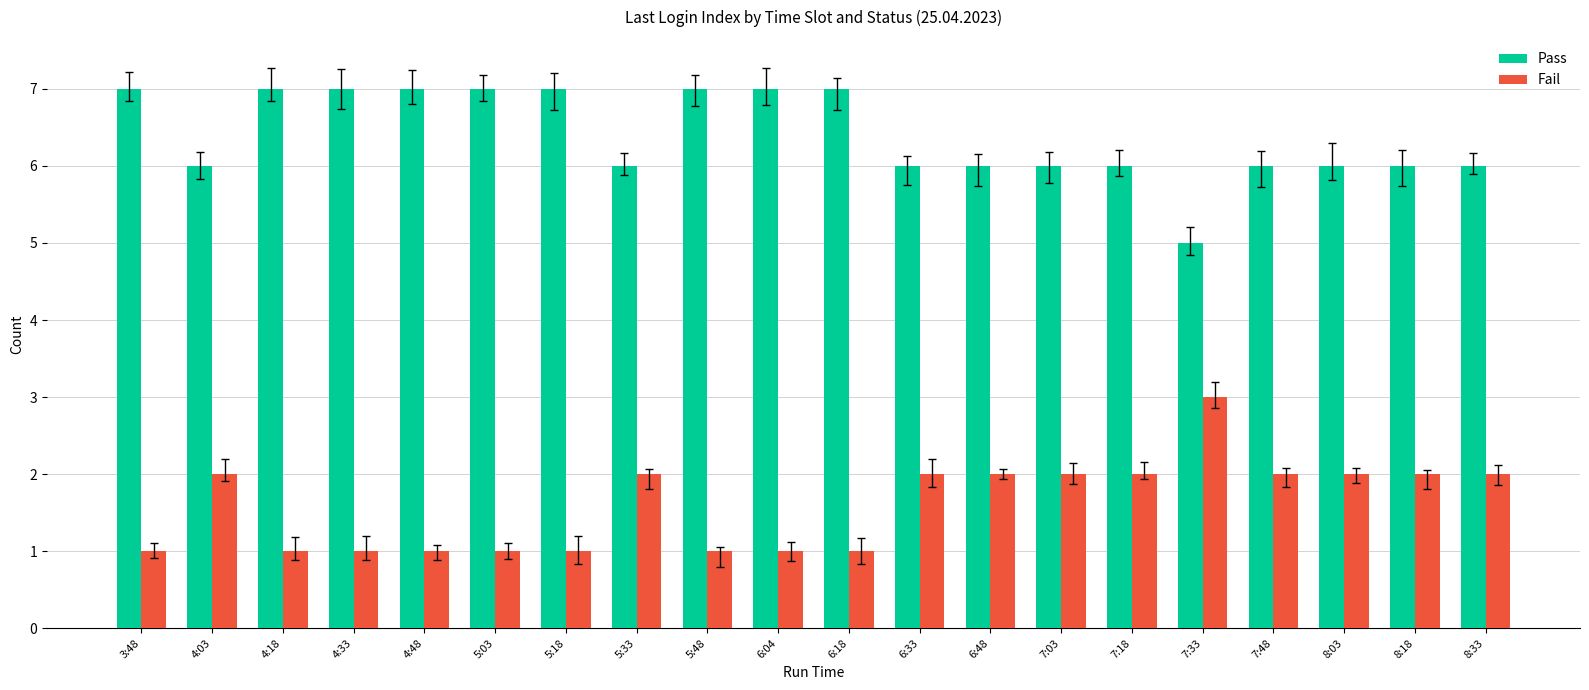

What is the greatest value displayed?

7